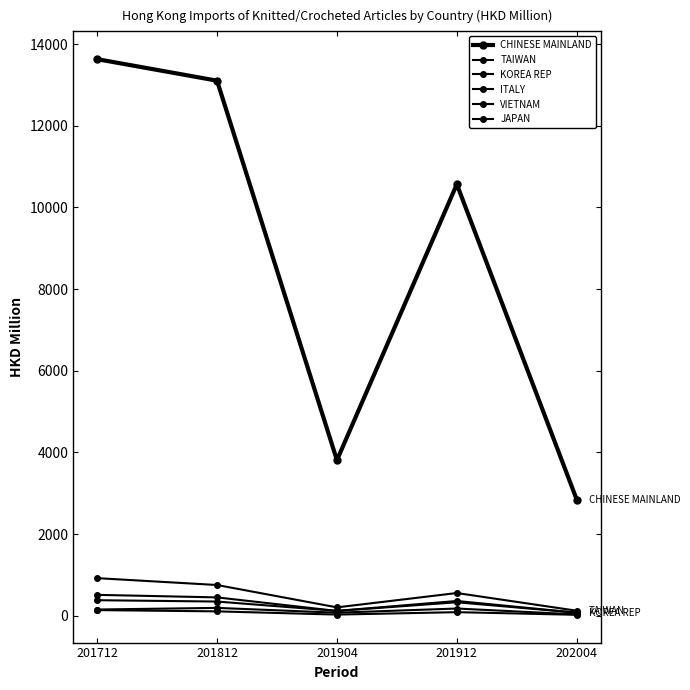

Which has a higher value, 201904 or 202004?

201904